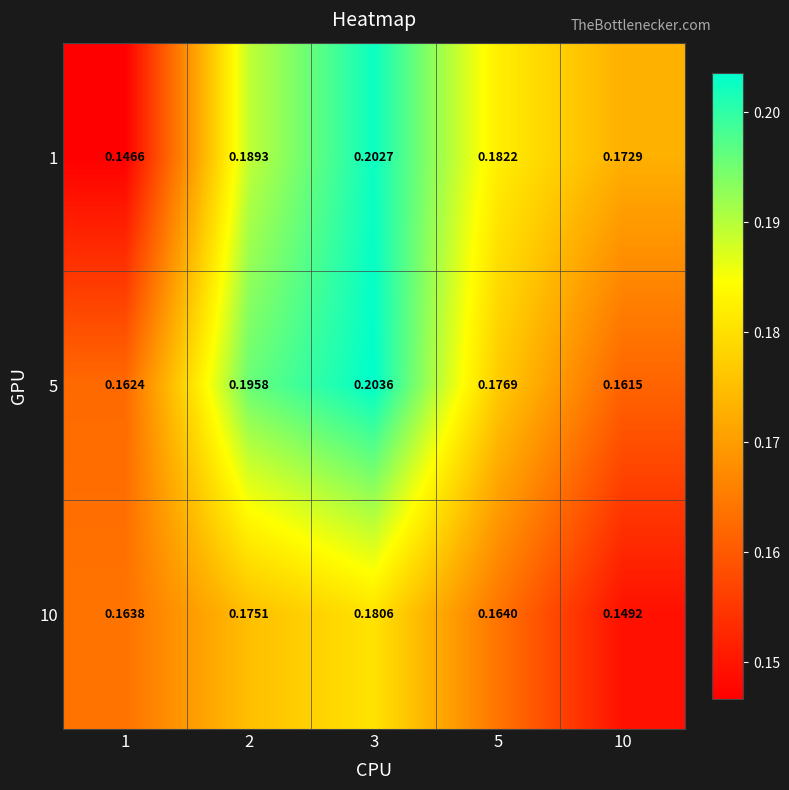

Count the number of categories in the chart.

5